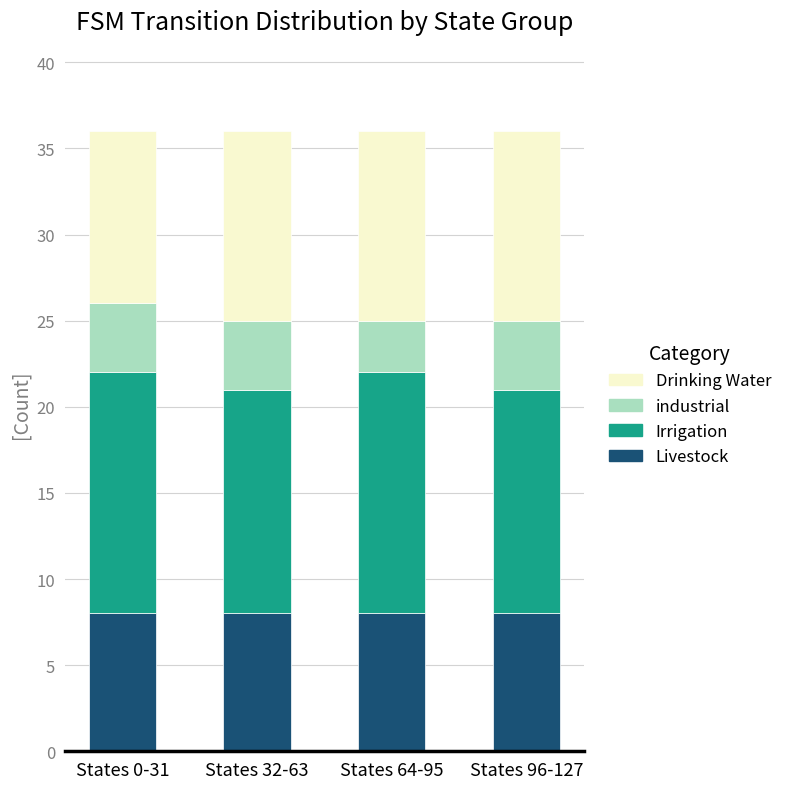

Reading right to left, list the values for the Livestock series.

States 96-127=8	States 64-95=8	States 32-63=8	States 0-31=8